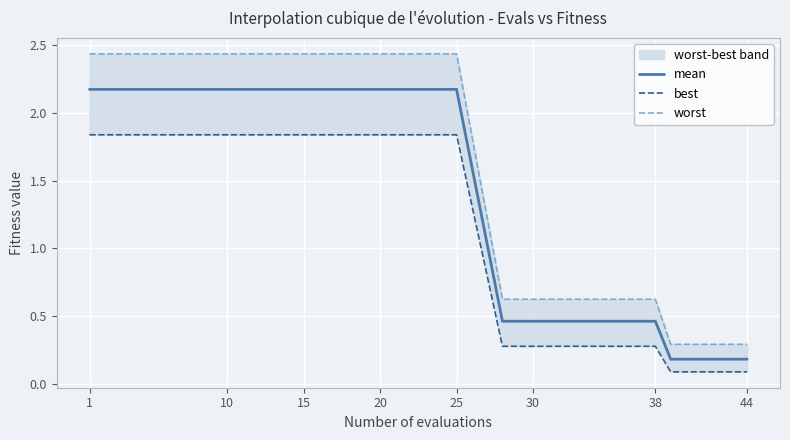

What is the highest value of the mean series?

2.2